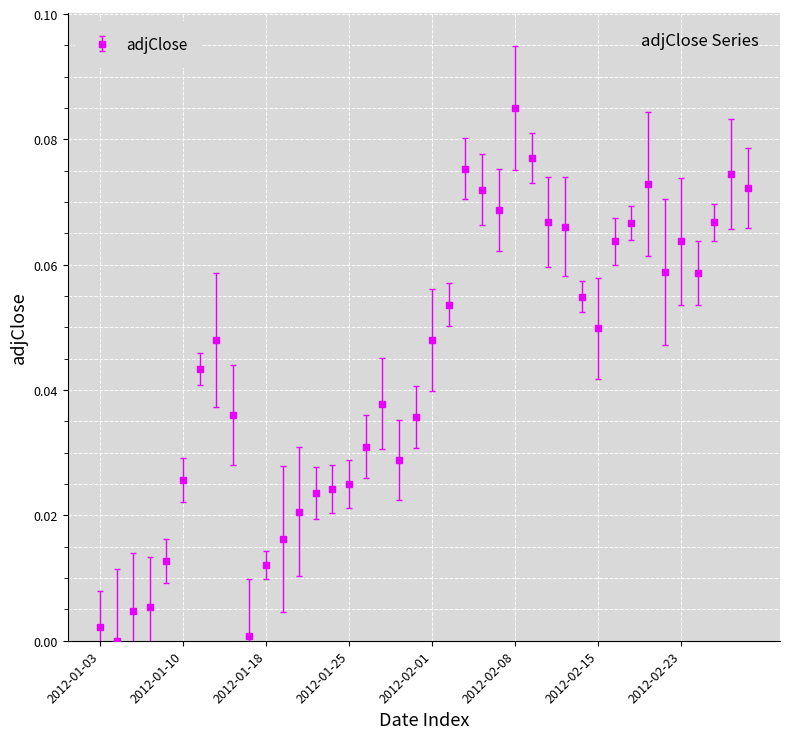

What is the sum of all values?

1.7